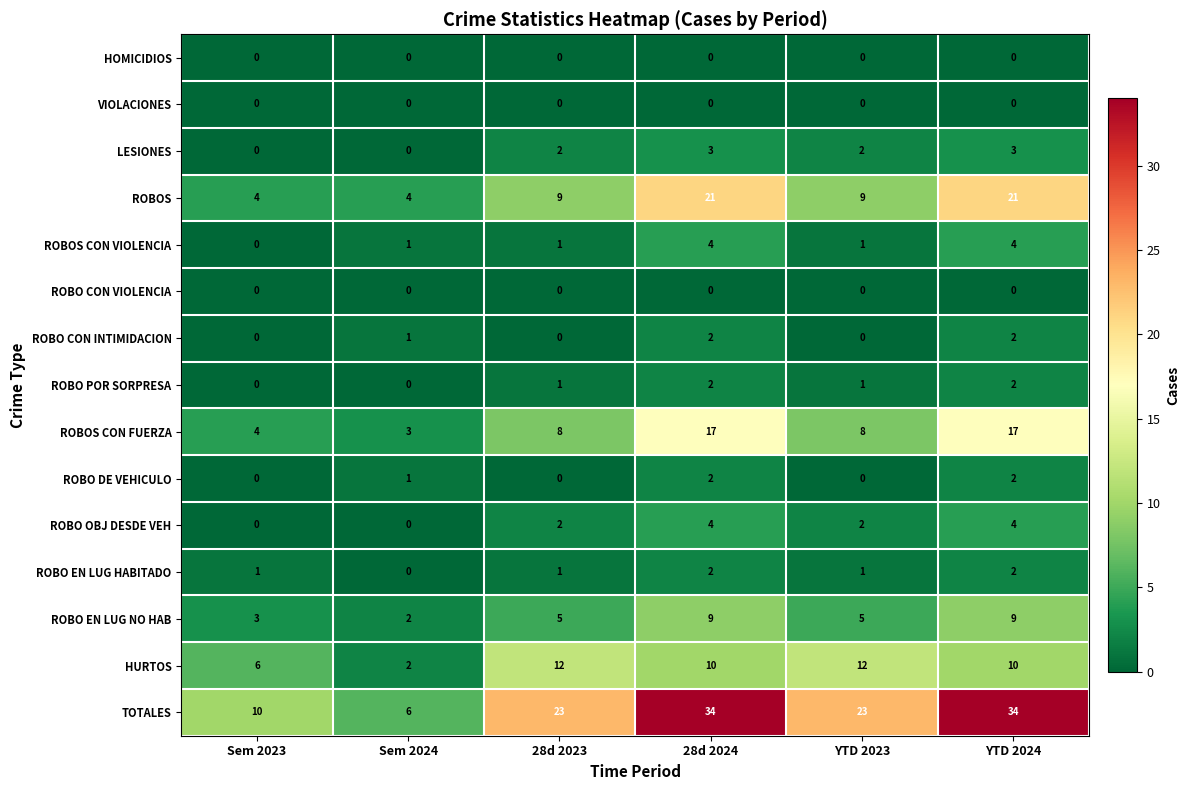

Which series has the widest spread of values?

TOTALES